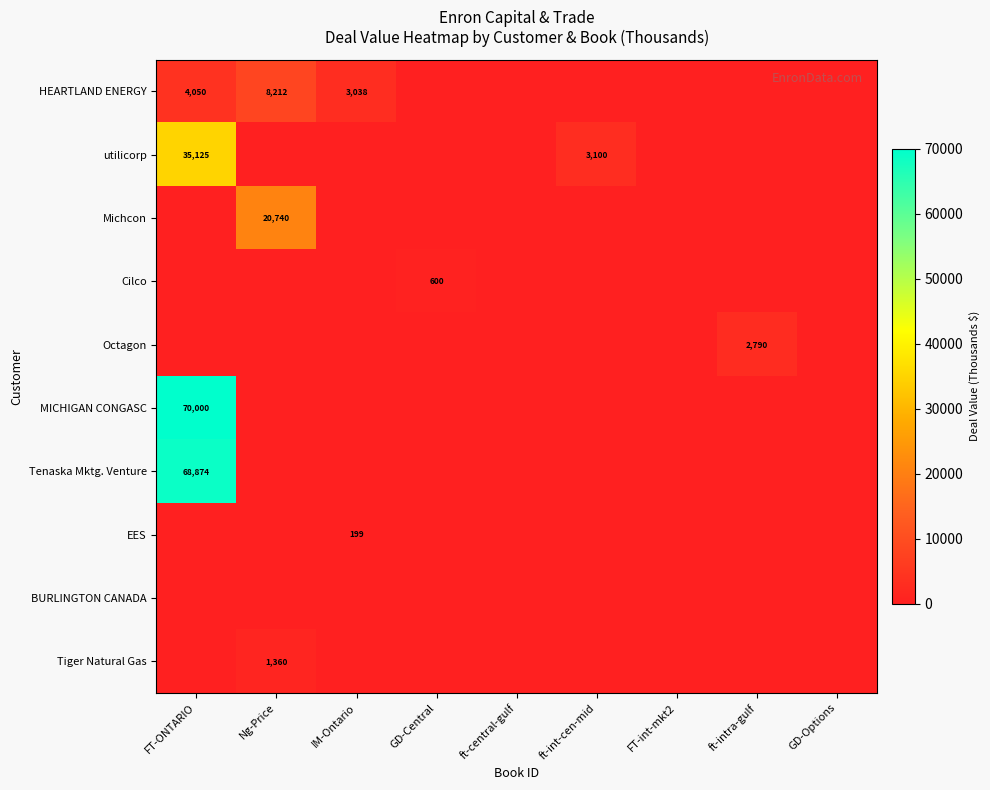

Is the value of EES at ft-int-cen-mid greater than the value of BURLINGTON CANADA at ft-int-cen-mid?

No